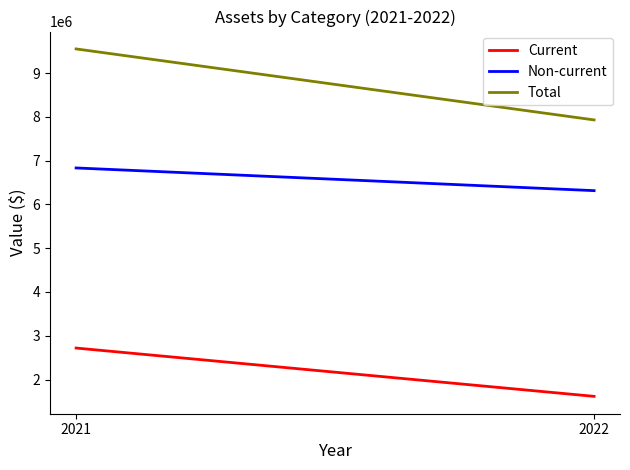

What are all the series names shown in the legend?

Current, Non-current, Total